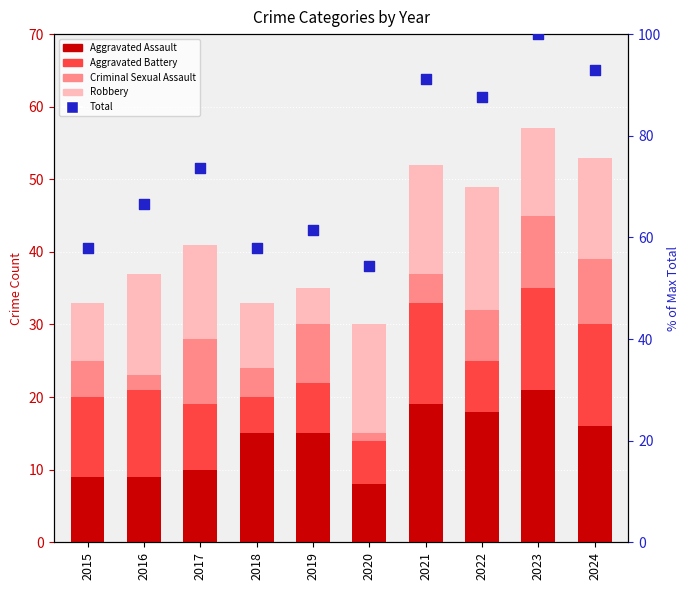

At how many categories does at least one series exceed 23?

10